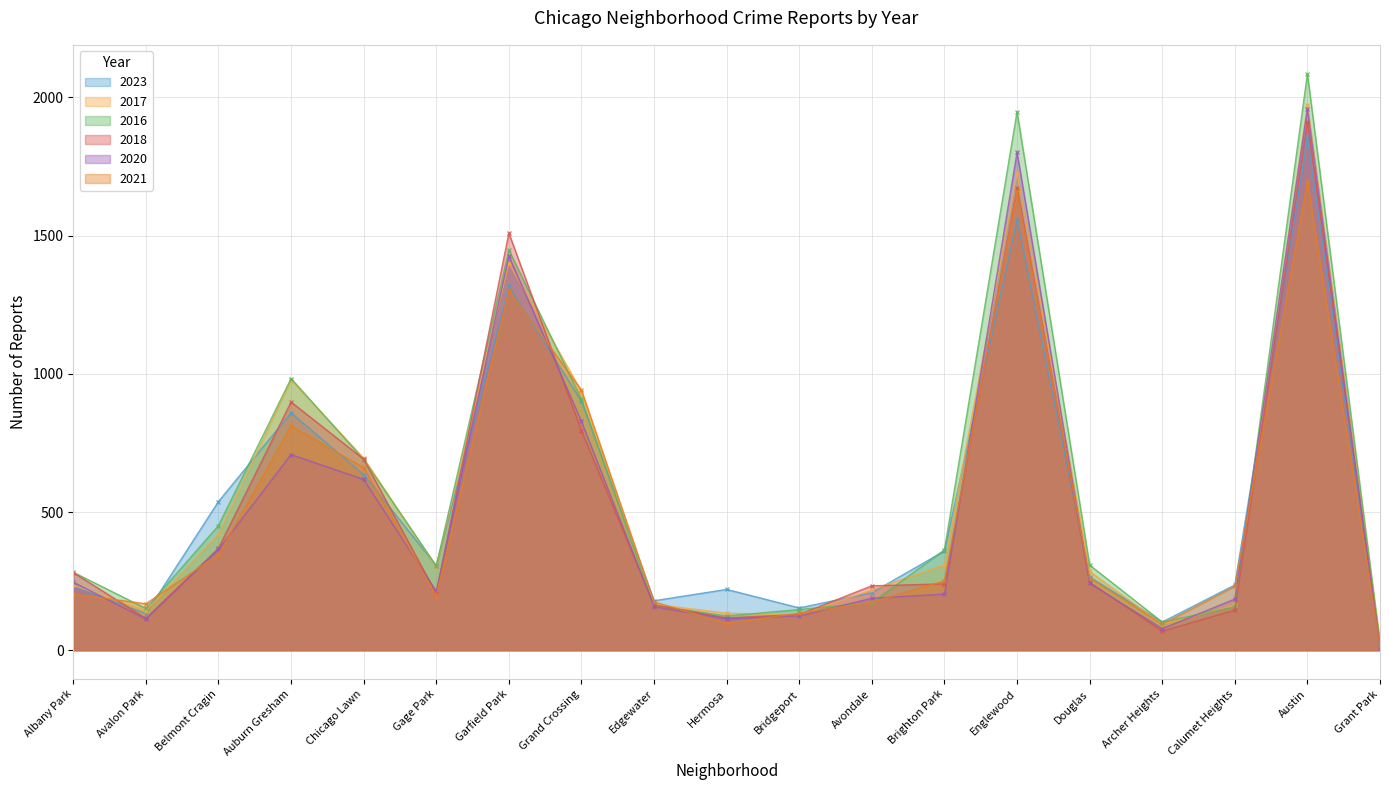

At which label is 2021 closest to 855?

Auburn Gresham